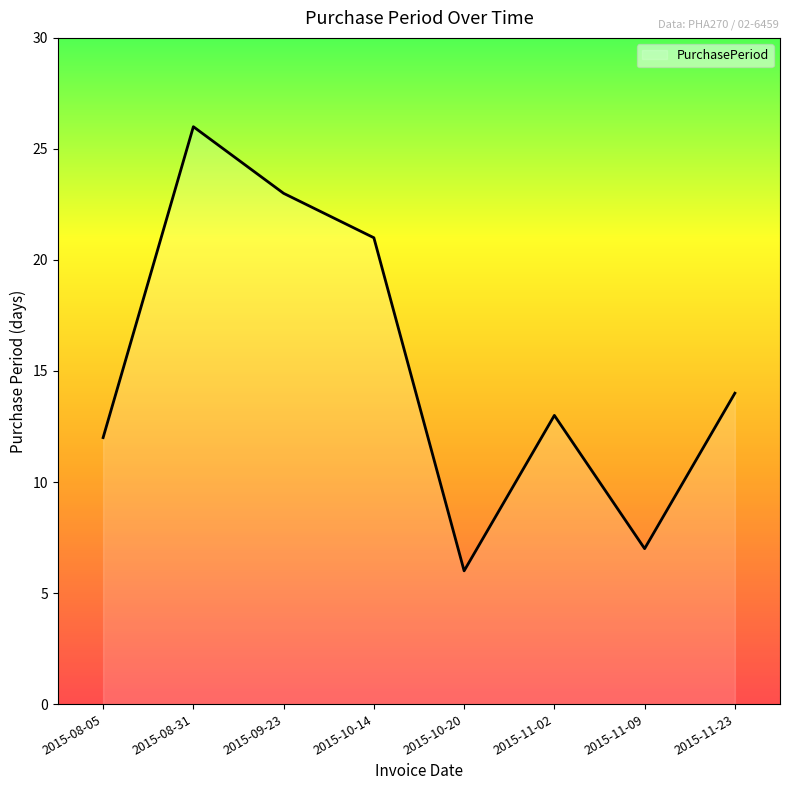

What is the change in value from 2015-08-05 to 2015-08-31?

+14